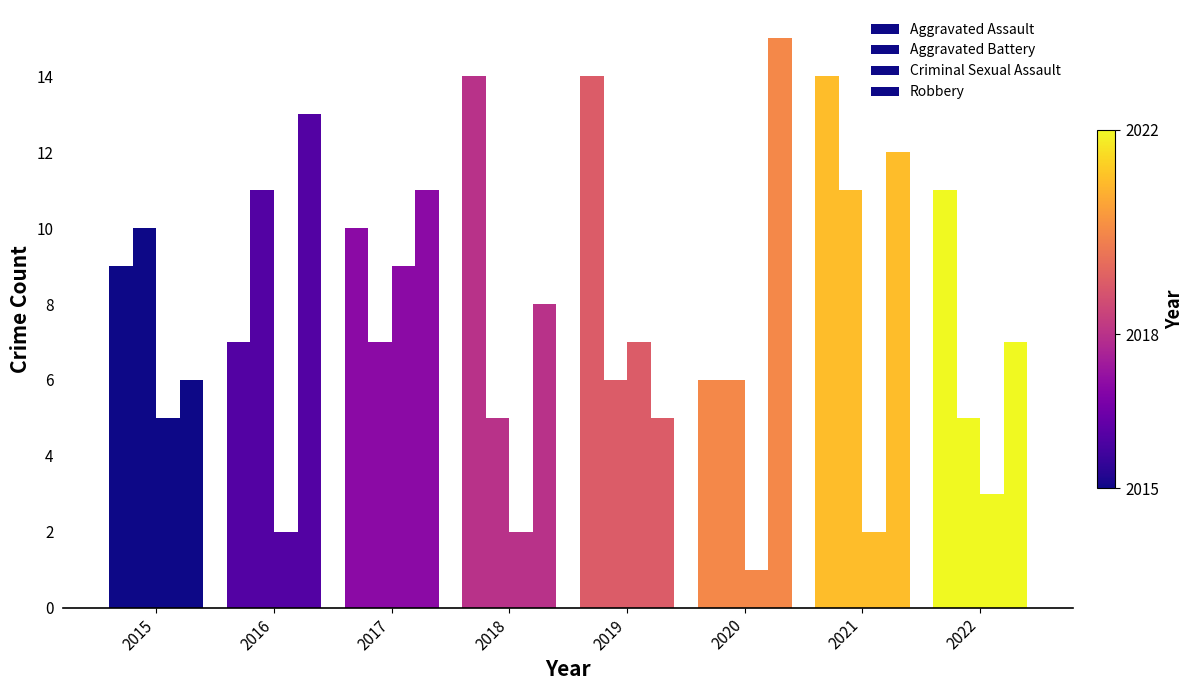

Reading left to right, what are all the values shown in this chart?

Aggravated Assault: 2015=9	2016=7	2017=10	2018=14	2019=14	2020=6	2021=14	2022=11
Aggravated Battery: 2015=10	2016=11	2017=7	2018=5	2019=6	2020=6	2021=11	2022=5
Criminal Sexual Assault: 2015=5	2016=2	2017=9	2018=2	2019=7	2020=1	2021=2	2022=3
Robbery: 2015=6	2016=13	2017=11	2018=8	2019=5	2020=15	2021=12	2022=7